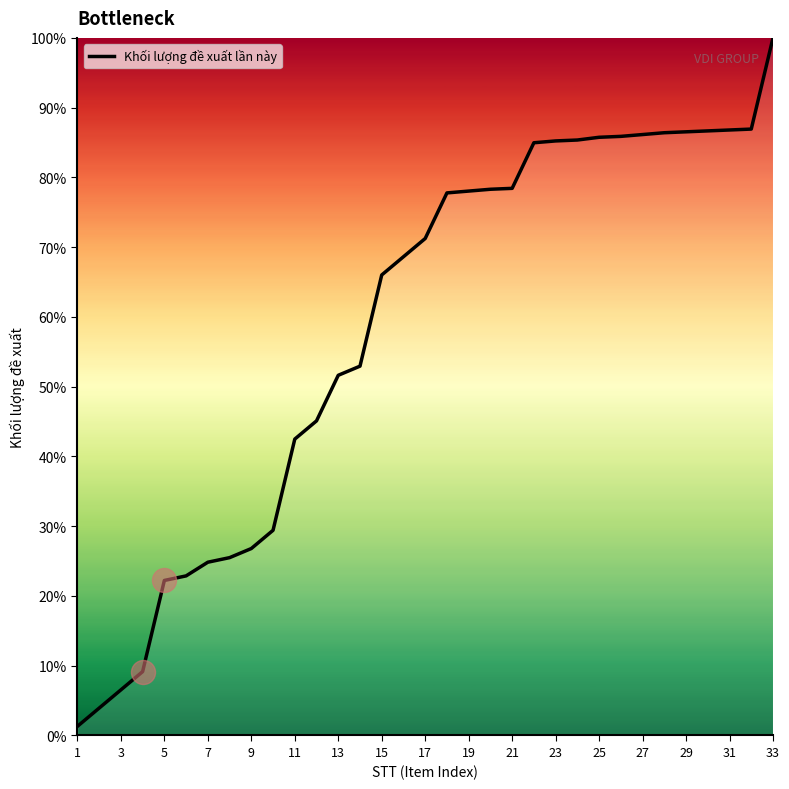

What is the difference between the maximum and minimum values?

98.7